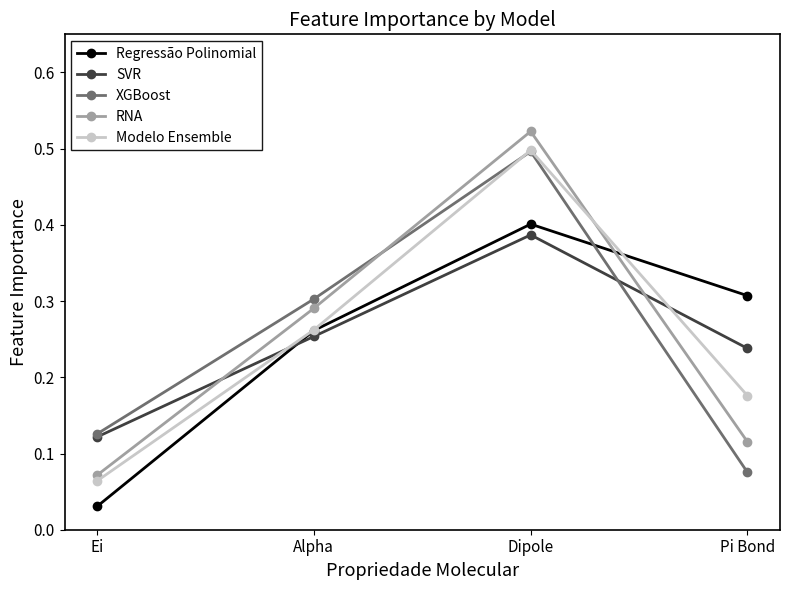

What are all the series names shown in the legend?

Regressão Polinomial, SVR, XGBoost, RNA, Modelo Ensemble